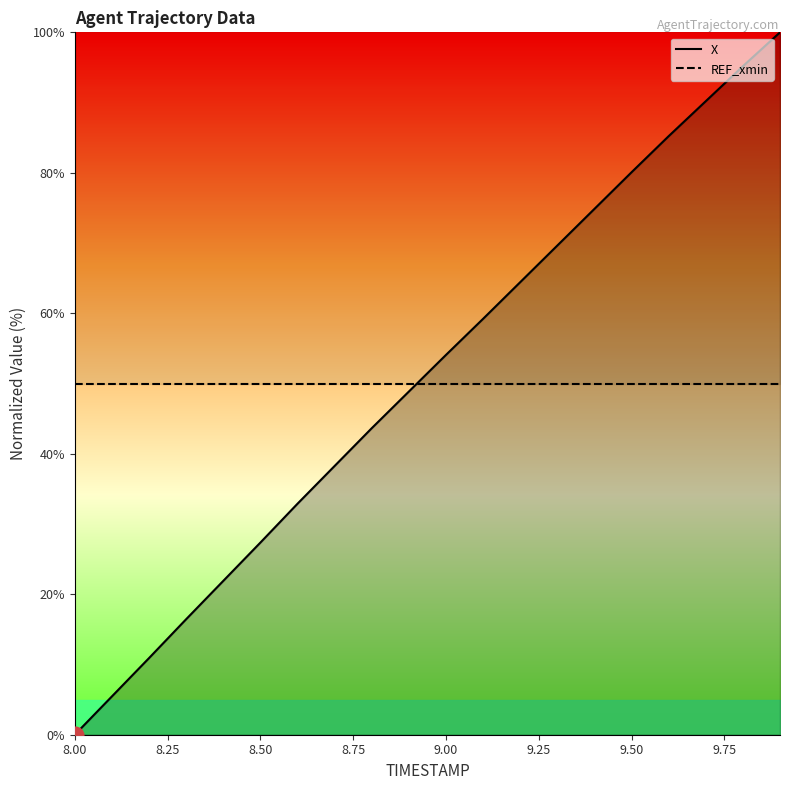

What is the highest value of the REF_xmin series?

50.0